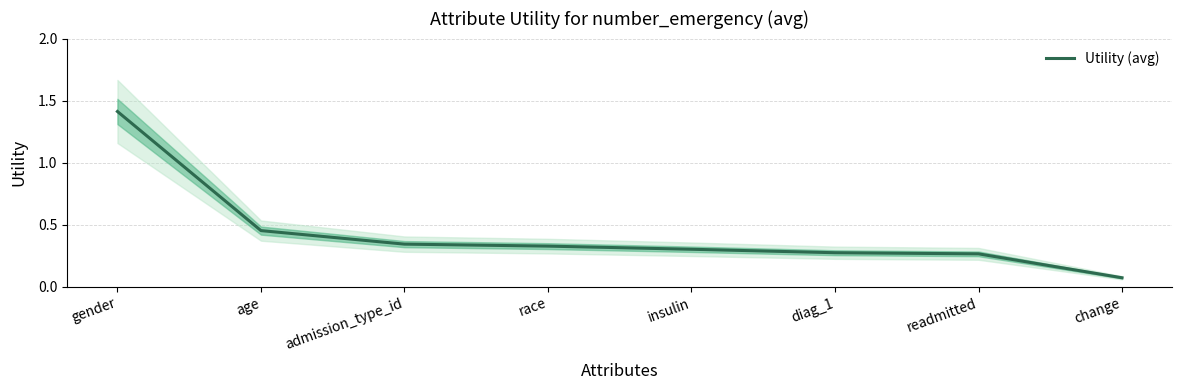

Reading left to right, what are all the values shown in this chart?

1.4	0.5	0.3	0.3	0.3	0.3	0.3	0.1